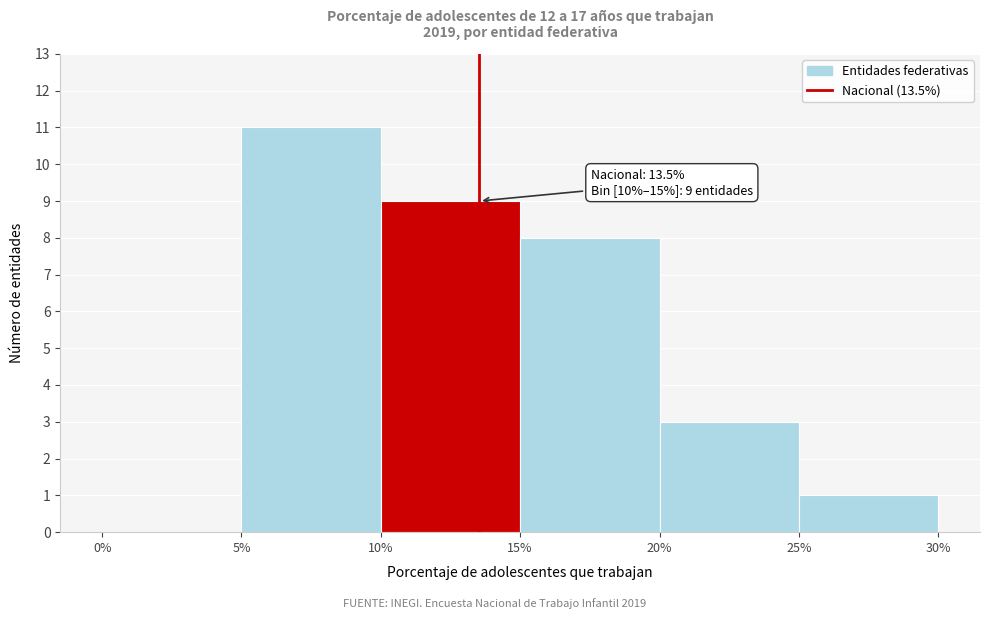

Which range on the x-axis has the tallest bar?

5% to 10%